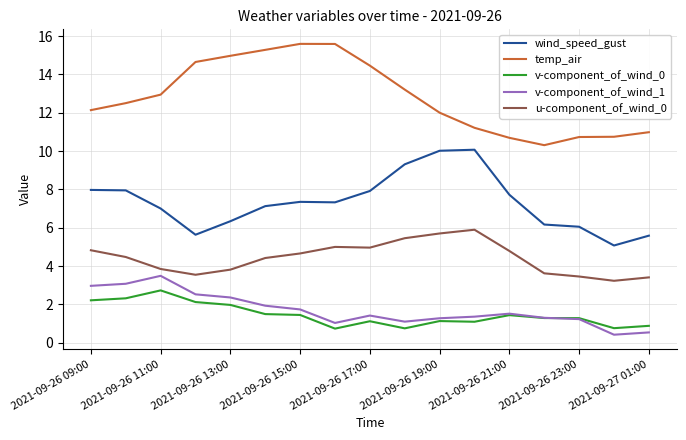

True or false: v-component_of_wind_0 and temp_air cross at least once.

False